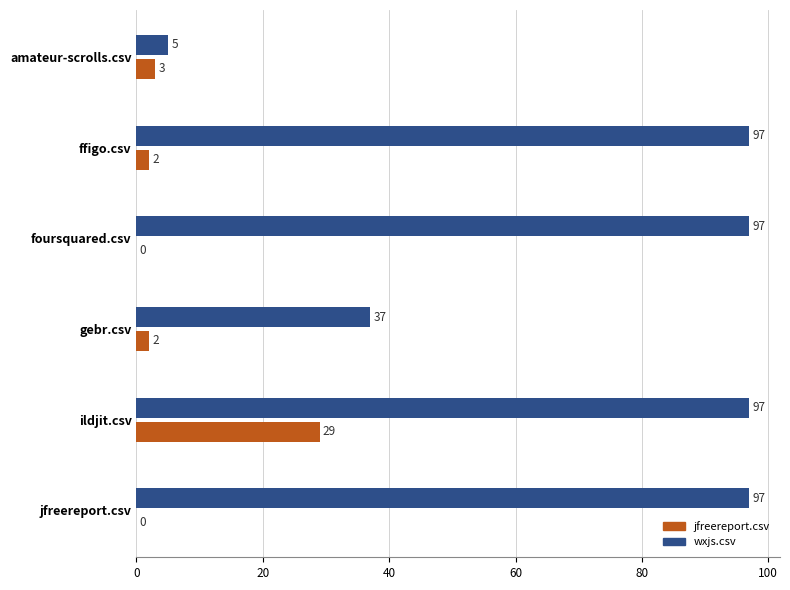

At which category is the sum across all series the highest?

ildjit.csv